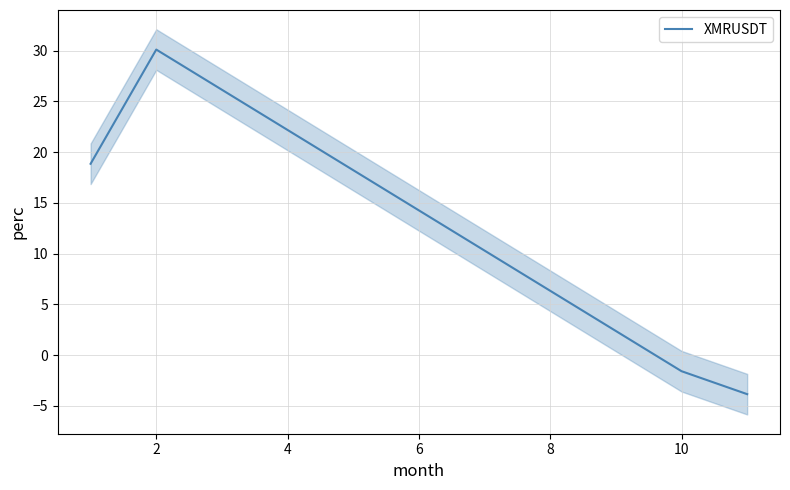

Where is the first local maximum for XMRUSDT?

2